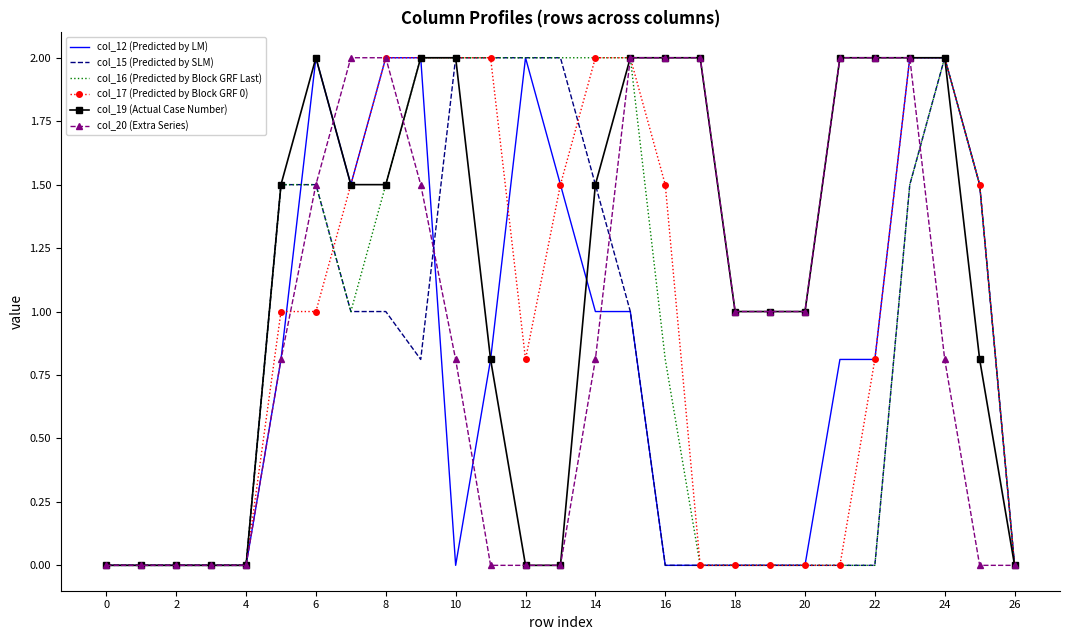

What is the highest value of the col_17 (Predicted by Block GRF 0) series?

2.0